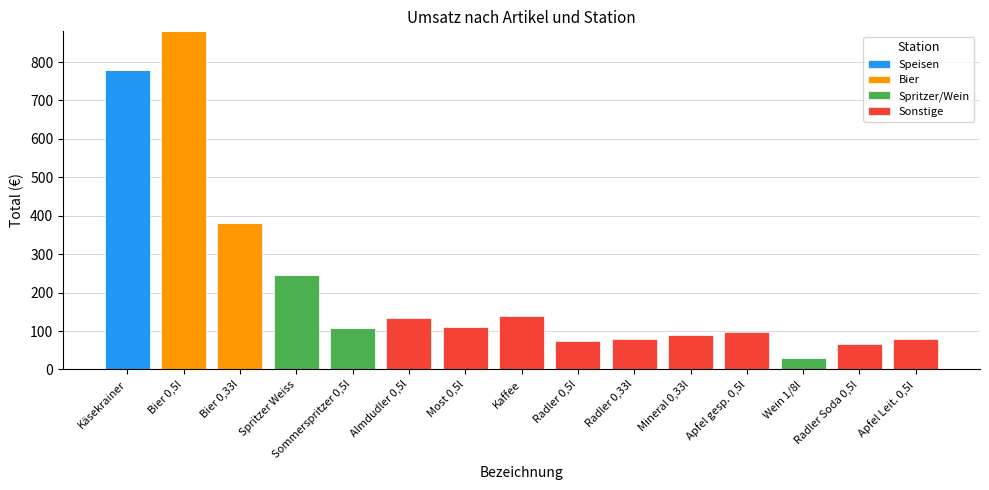

What is the maximum value for Speisen?

780.0